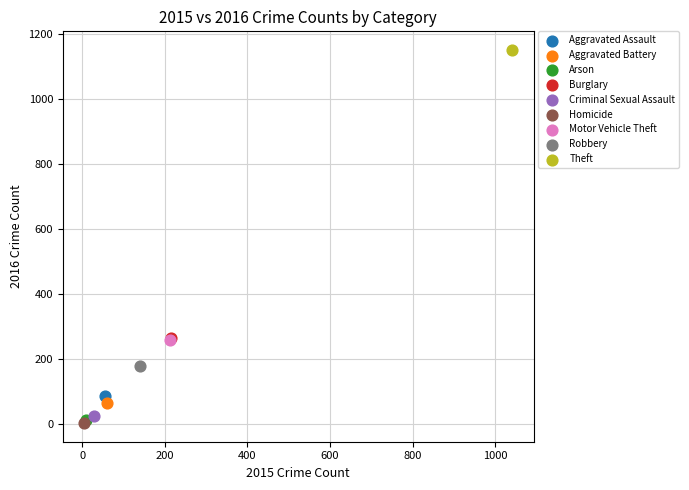

What are all the series names shown in the legend?

Aggravated Assault, Aggravated Battery, Arson, Burglary, Criminal Sexual Assault, Homicide, Motor Vehicle Theft, Robbery, Theft